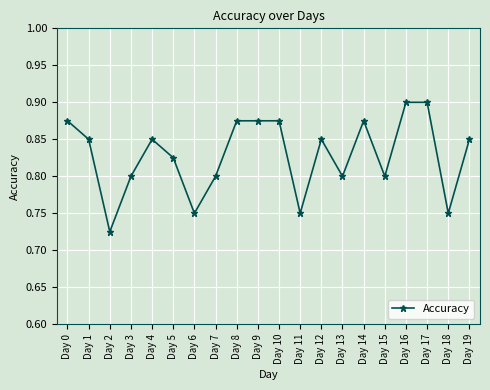

True or false: the data has more than 1 interior local peaks.

True